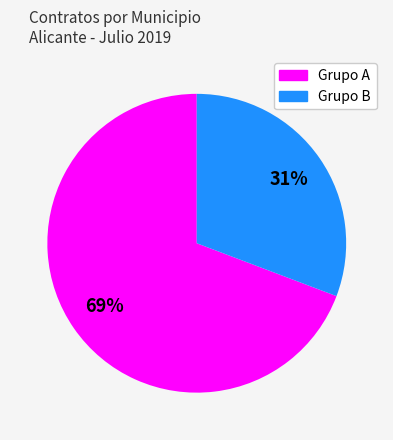

To the nearest percent, what is the difference between the largest and smallest slice percentages?

38%